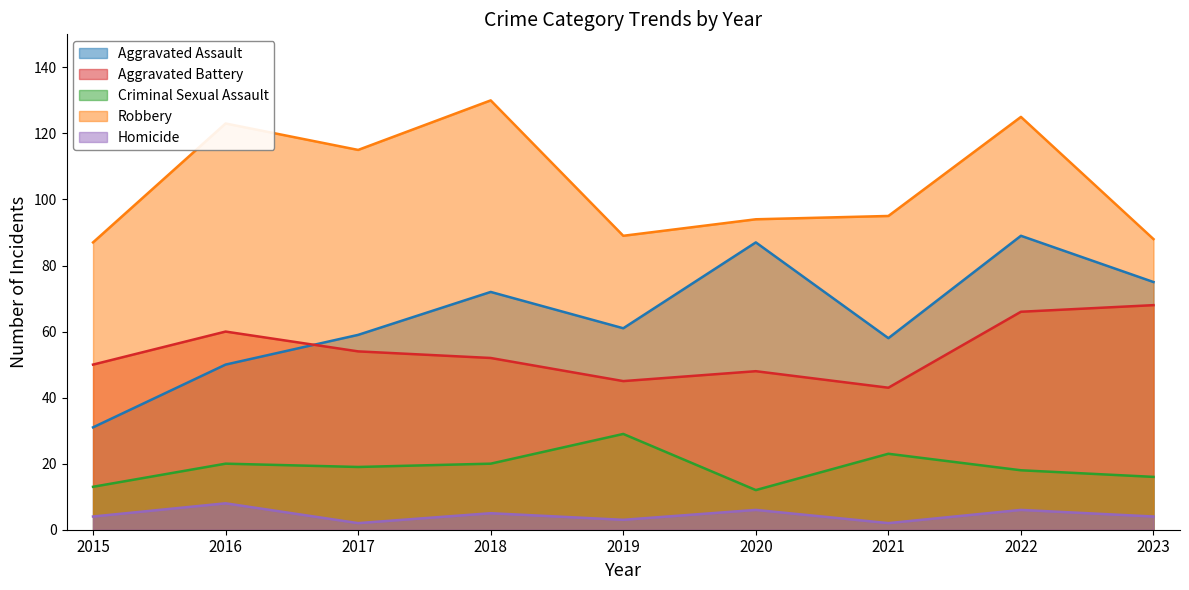

The Aggravated Battery series shows 17 at 2017. True or false?

False